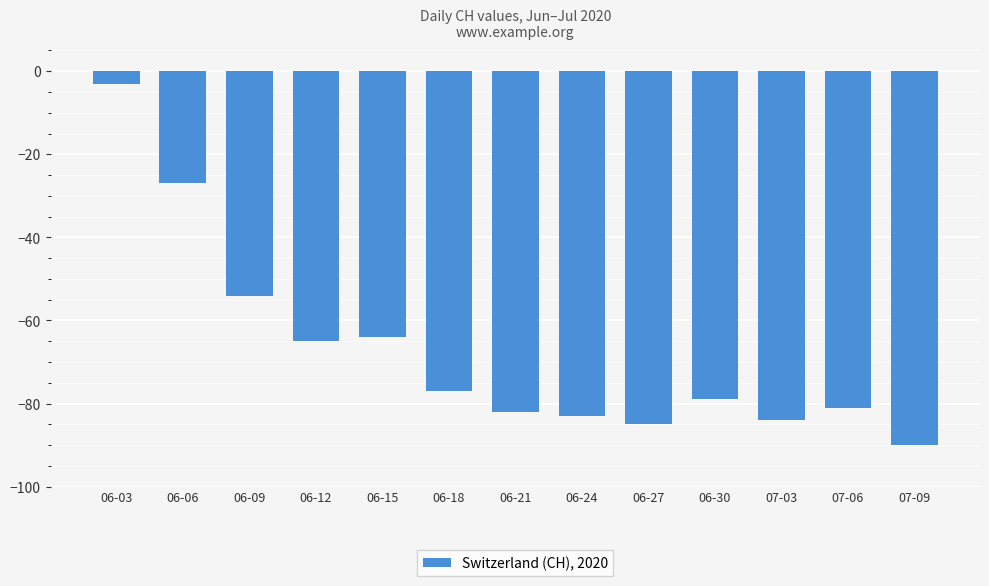

What is the smallest value displayed?

-90